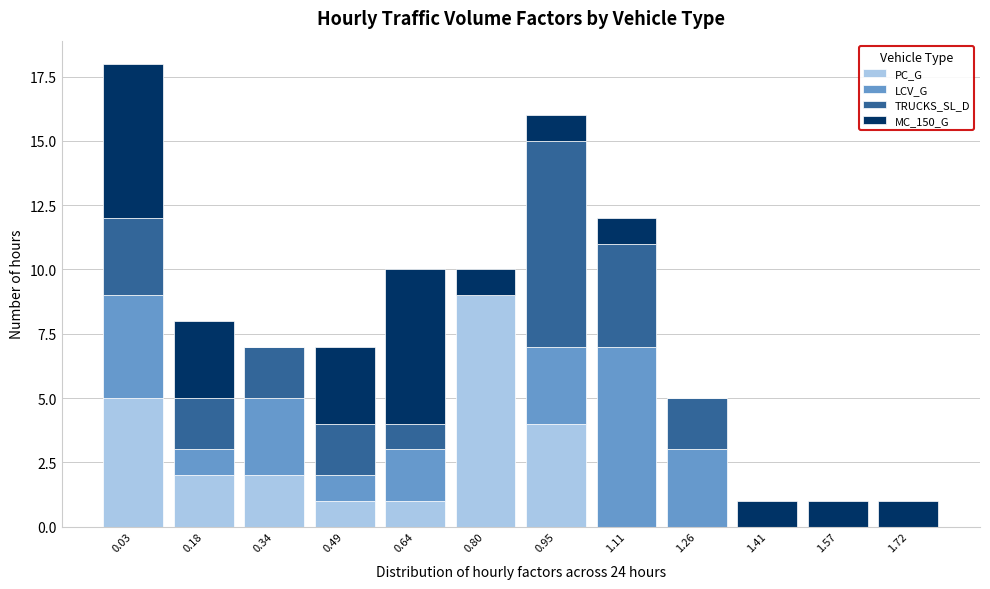

At which label does PC_G reach its peak?

0.80